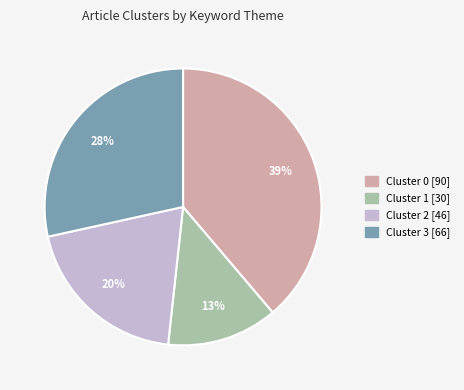

Between Cluster 0 [90] and Cluster 1 [30], which is larger?

Cluster 0 [90]